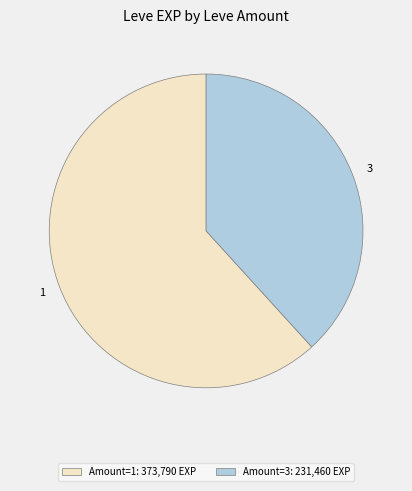

True or false: 3 accounts for 31% of the total.

False